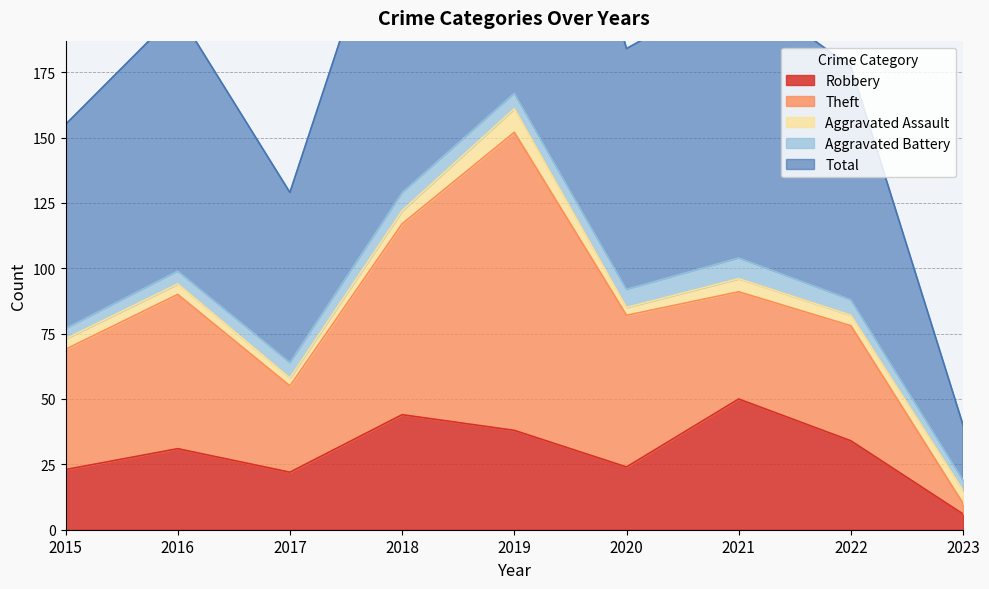

Which category has the highest value in the Aggravated Assault series?

2019